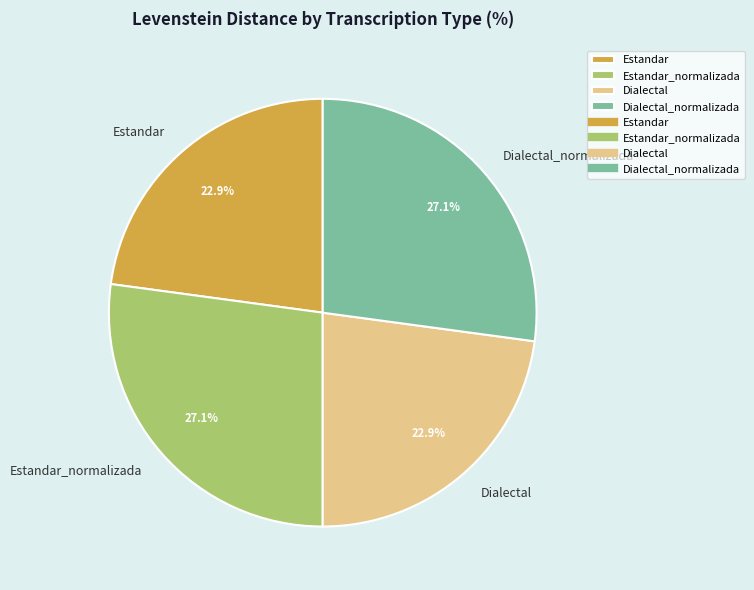

What percentage is NOT represented by Dialectal_normalizada?

72.9%